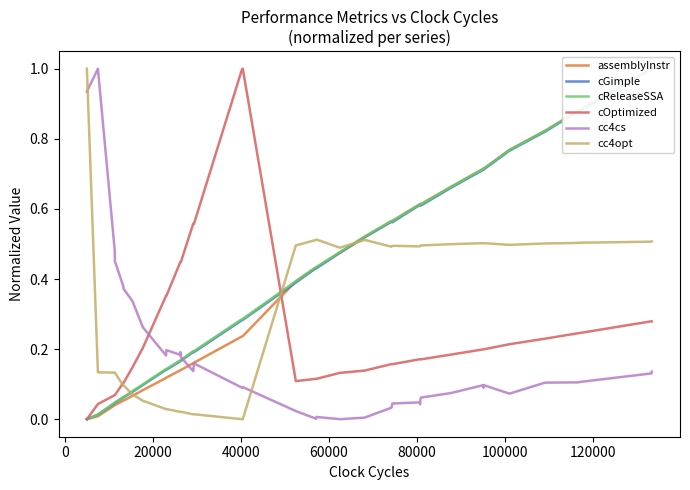

True or false: cc4cs and cc4opt cross at least once.

True